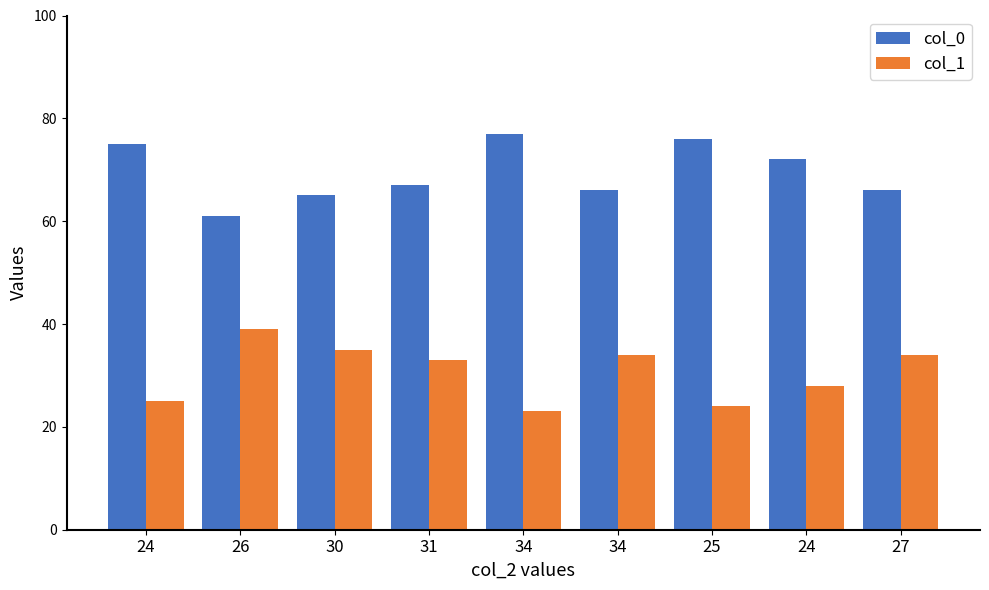

At which category is the sum across all series the highest?

24